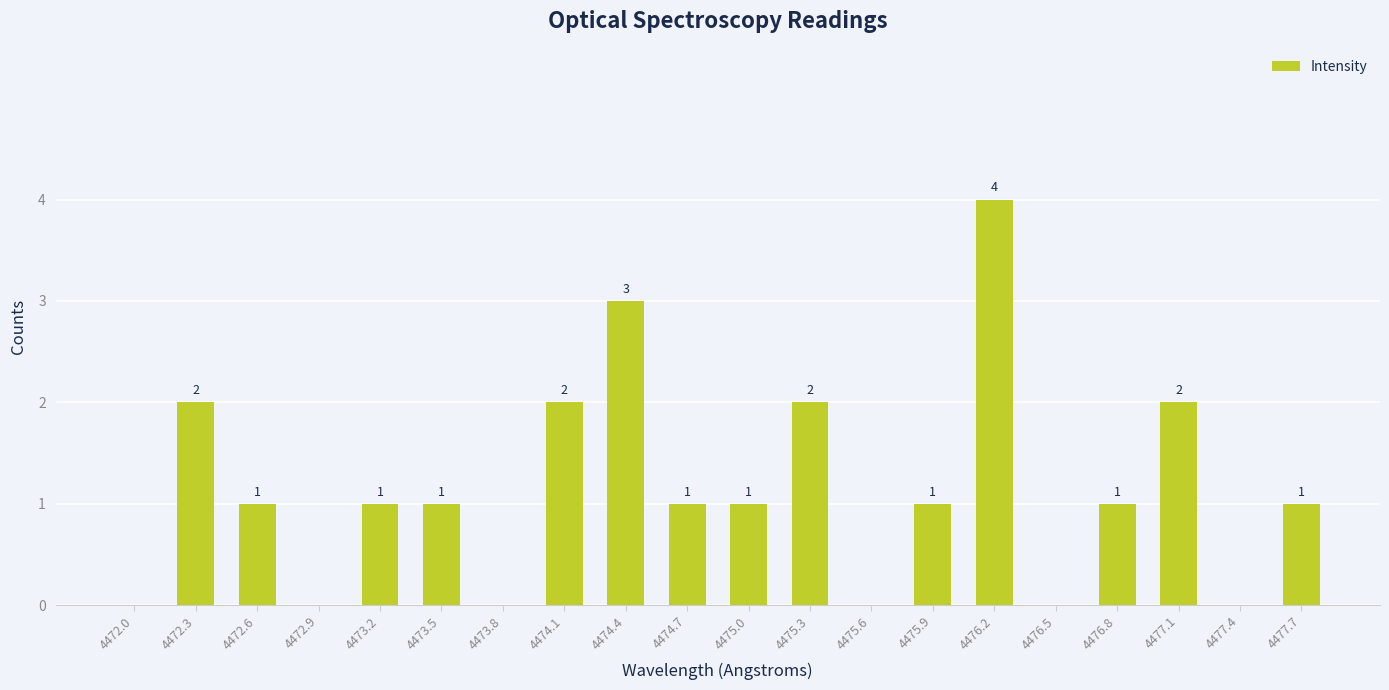

Which category has the highest value across all series?

4476.2